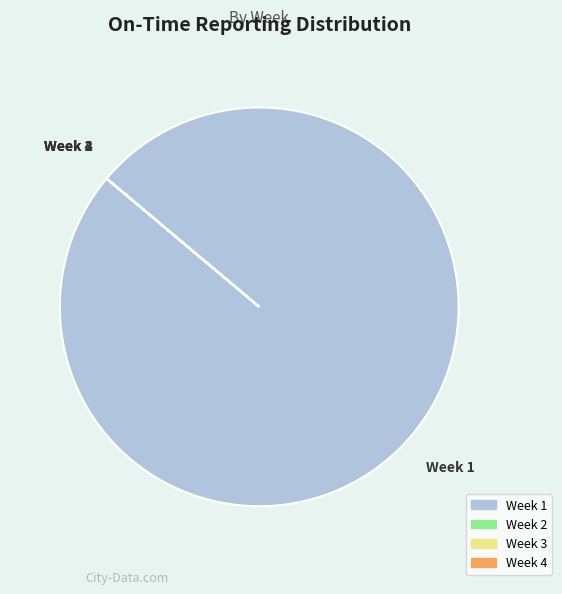

Which category has the biggest portion of the pie?

Week 1